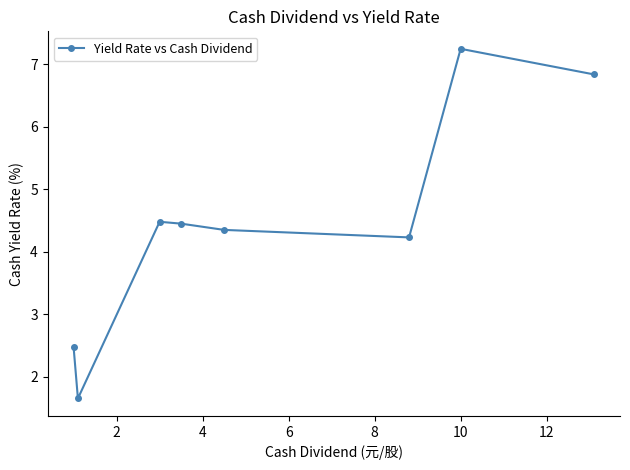

True or false: there are more than 1 points higher than both neighbors.

True